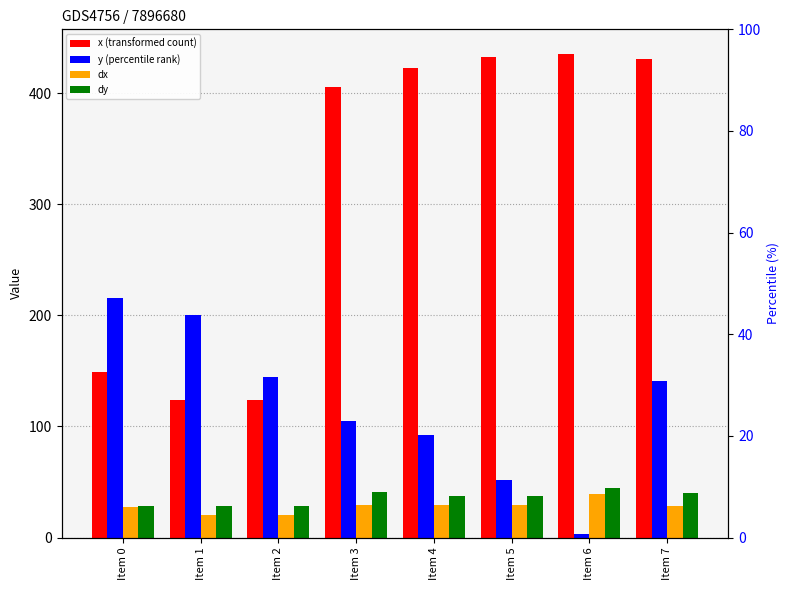

What is the sum of all dx values?

222.4